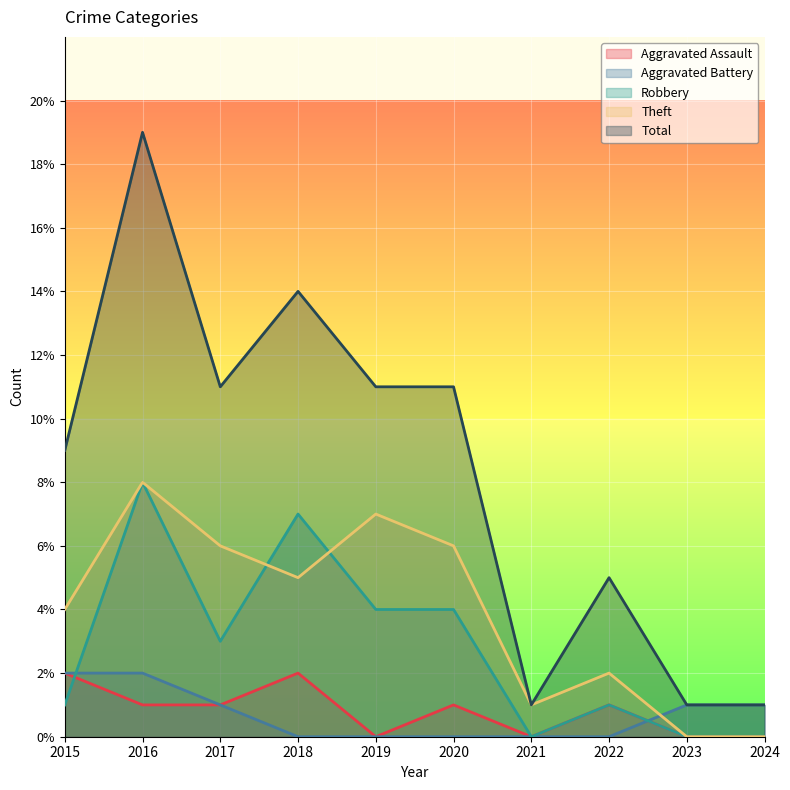

Which series ends up on top after the final intersection of Robbery and Theft?

Theft